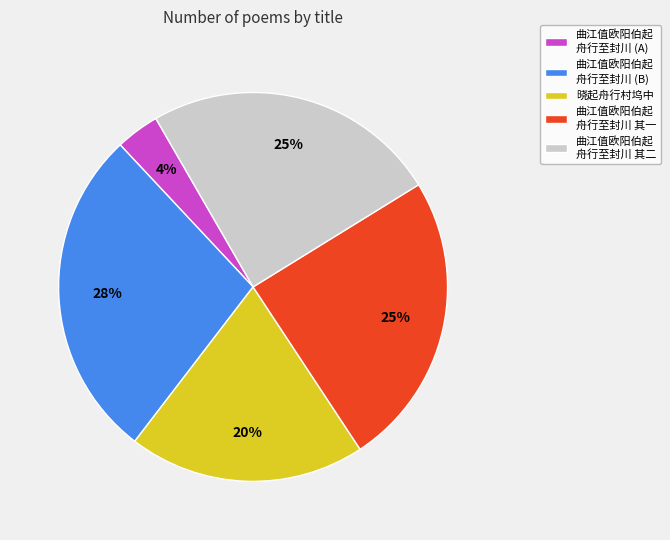

To the nearest percent, what is the difference between the largest and smallest slice percentages?

24%